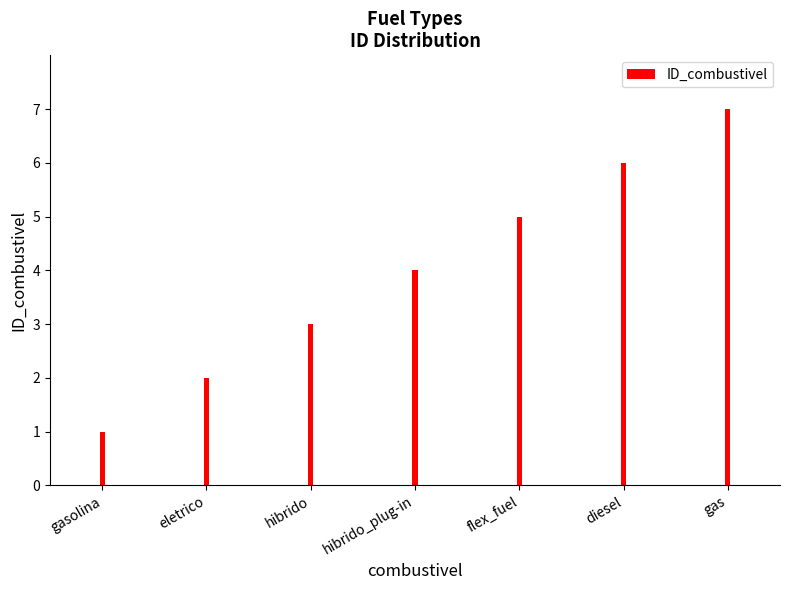

Reading right to left, what are all the values shown in this chart?

7	6	5	4	3	2	1